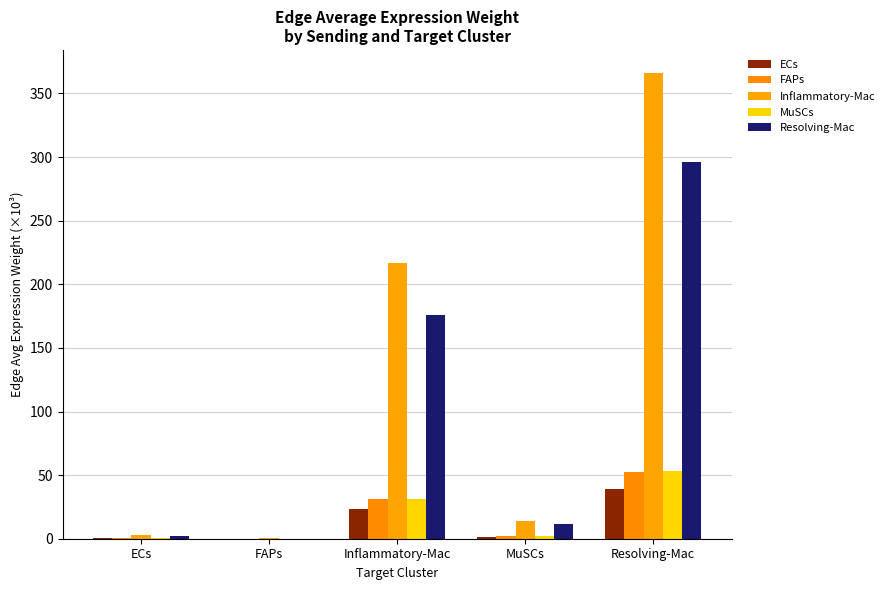

Are the bars horizontal?

No